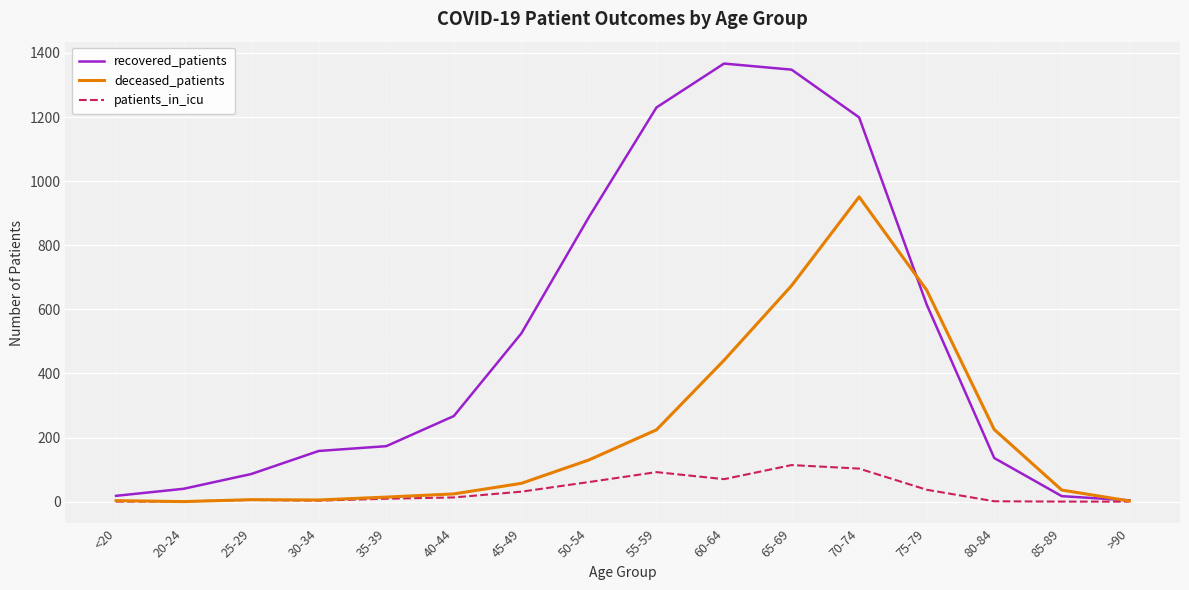

Does the chart have visible grid lines?

Yes